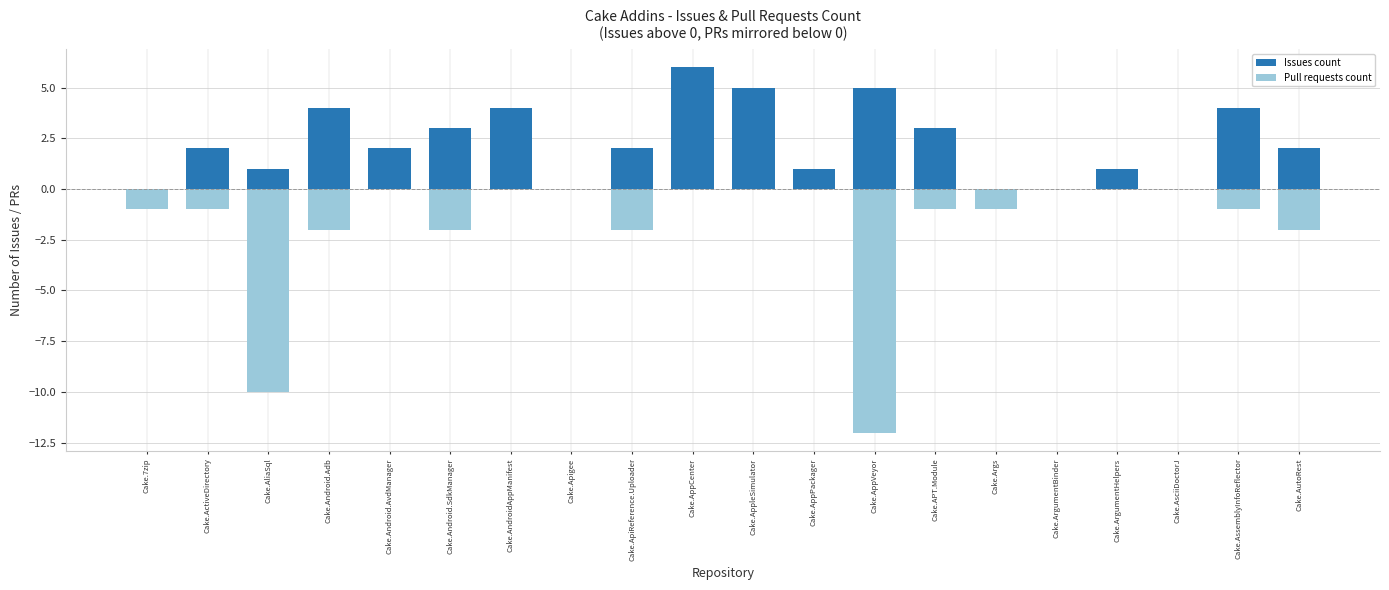

How many groups of bars are there?

20